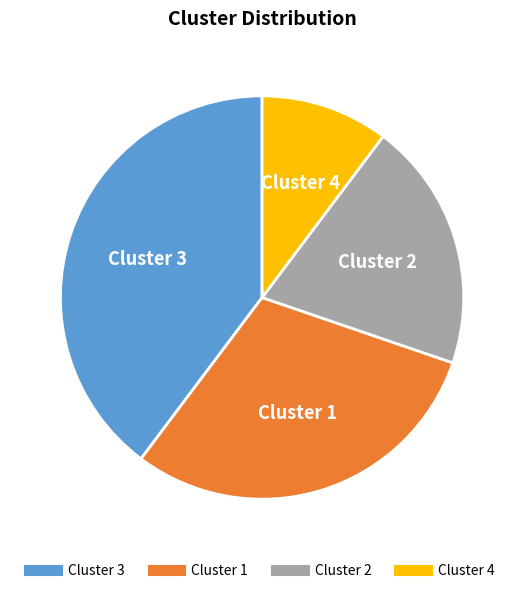

Does any single category account for the majority?

No